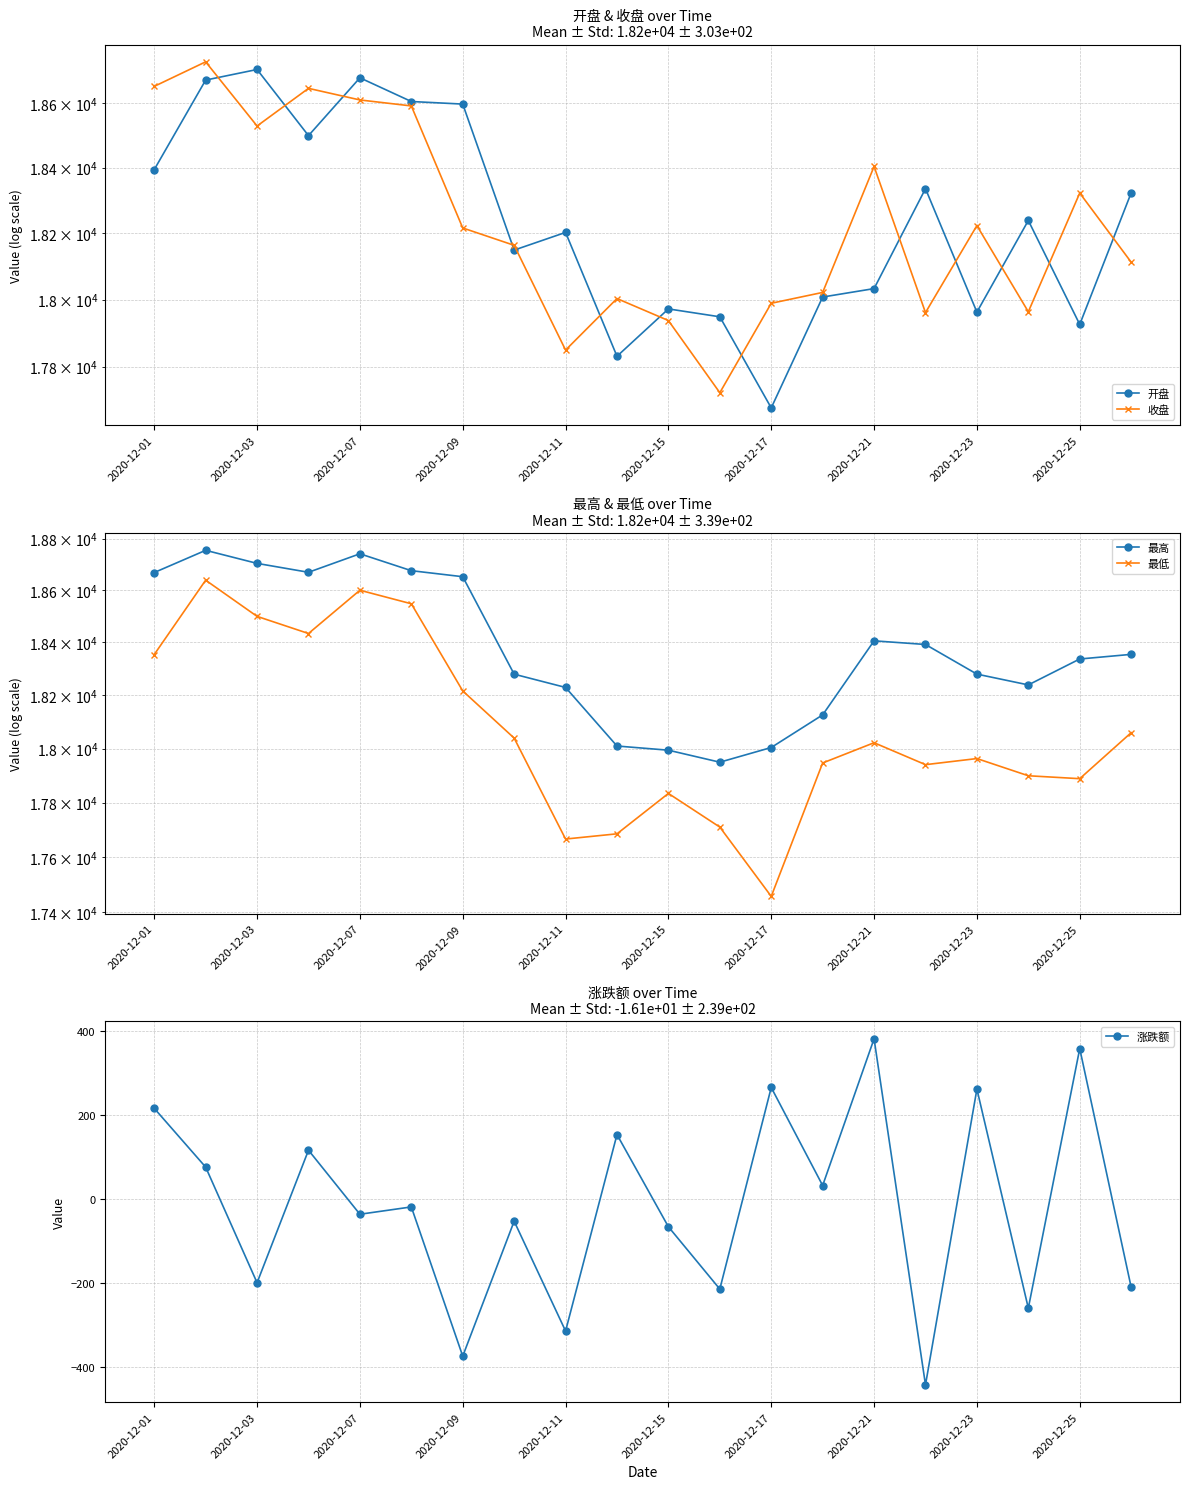

What is the value of the 涨跌额 point at the 15th from the left?

382.0